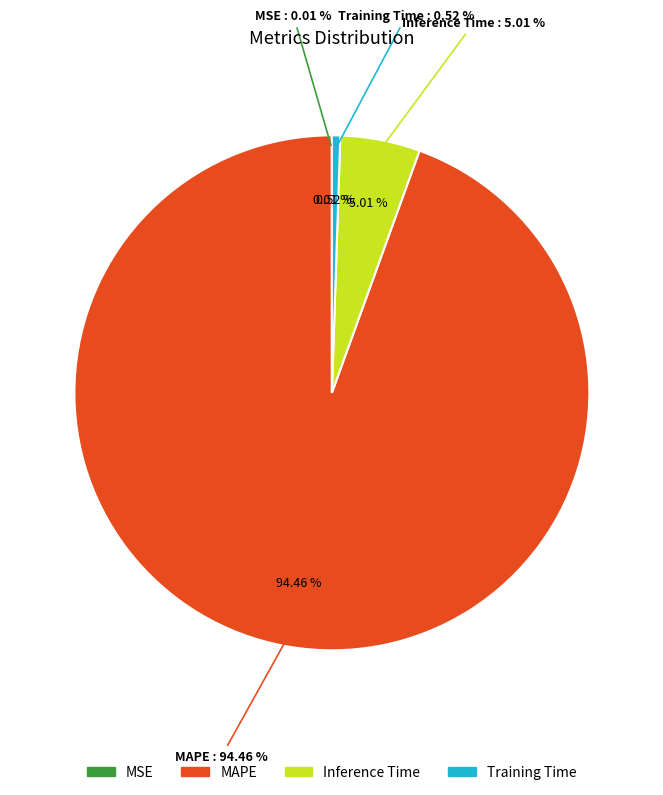

To the nearest percent, what is the combined percentage of MAPE and Training Time?

95%